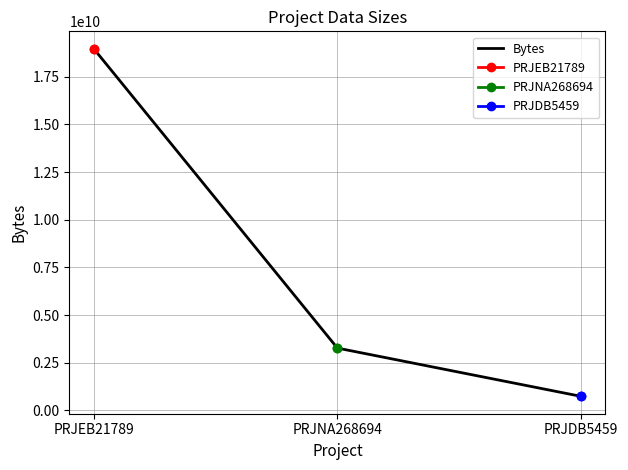

Between PRJDB5459 and PRJNA268694, which is larger?

PRJNA268694